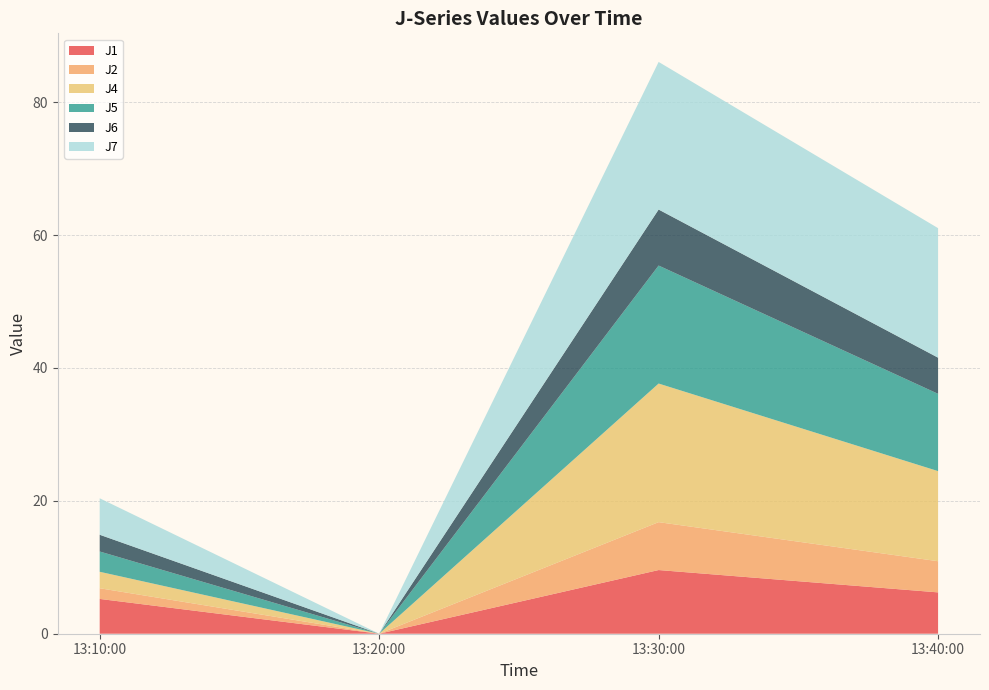

At which category is the sum across all series the highest?

13:30:00